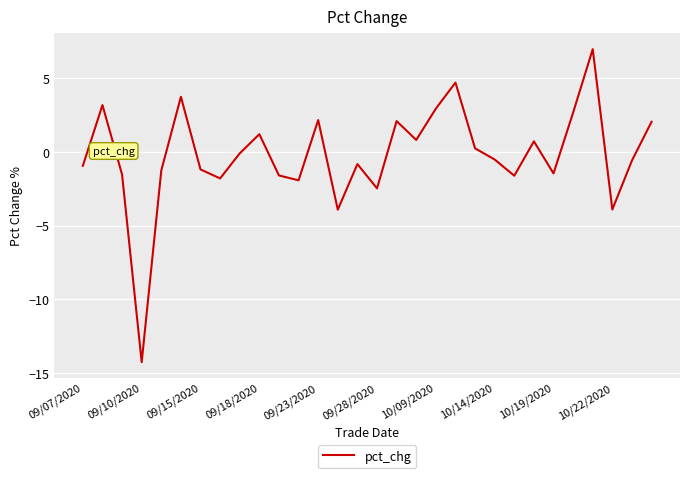

What is the minimum value shown in the chart?

-14.3